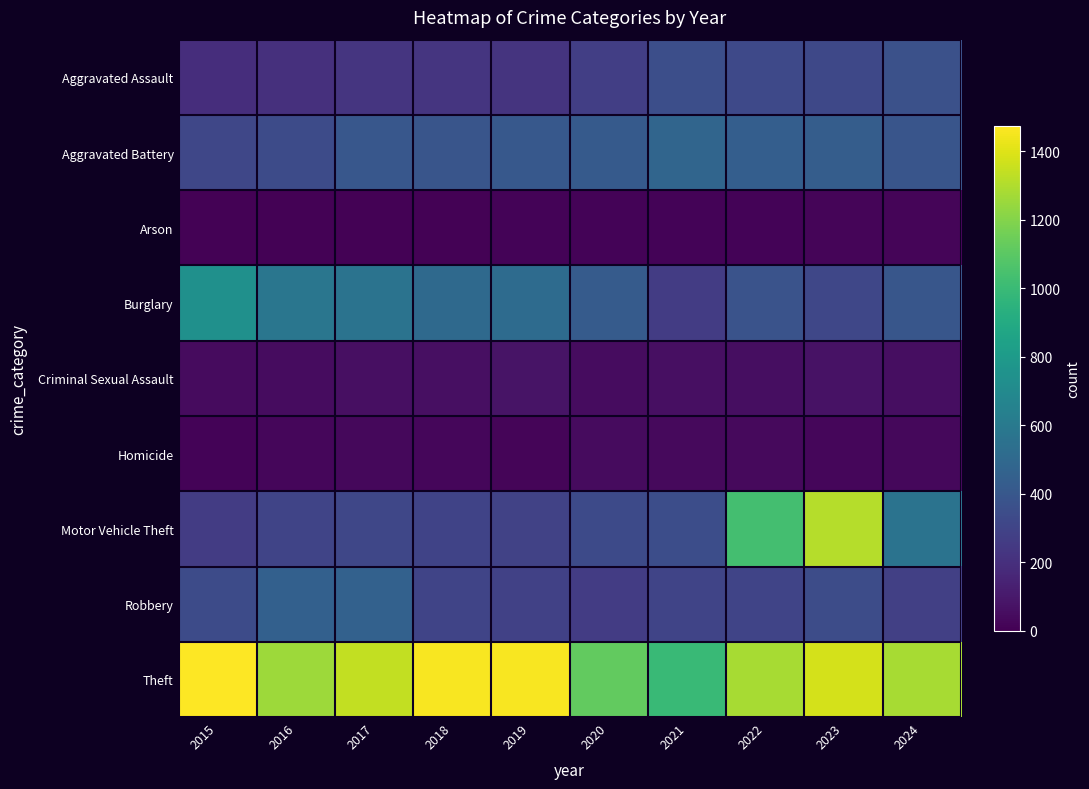

Count the number of categories in the chart.

10